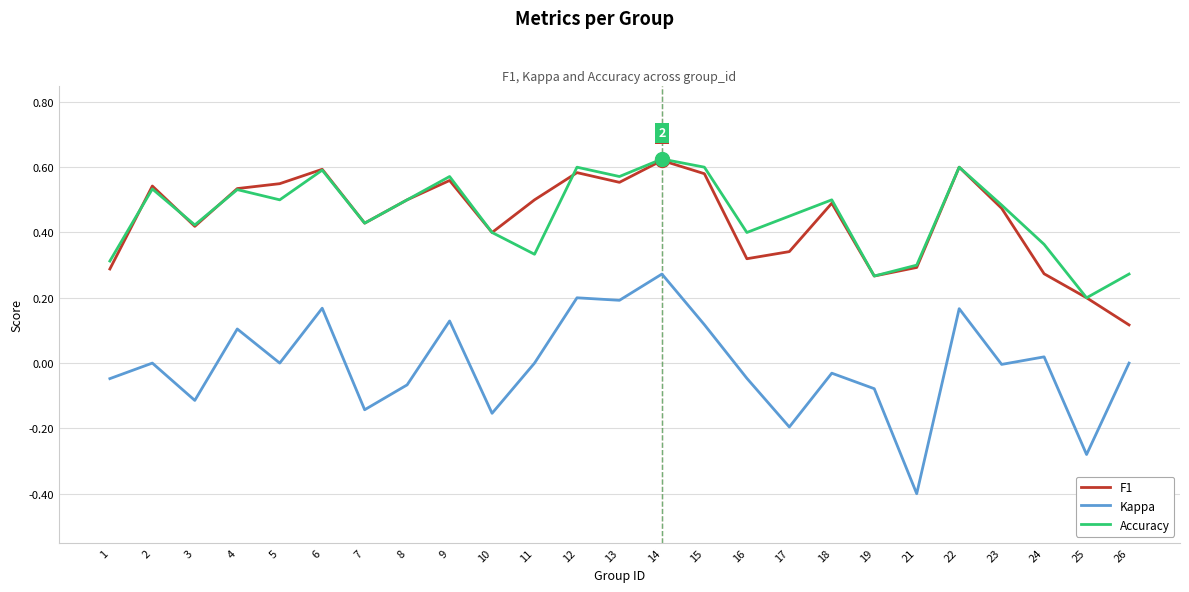

True or false: F1 and Kappa cross at least once.

False